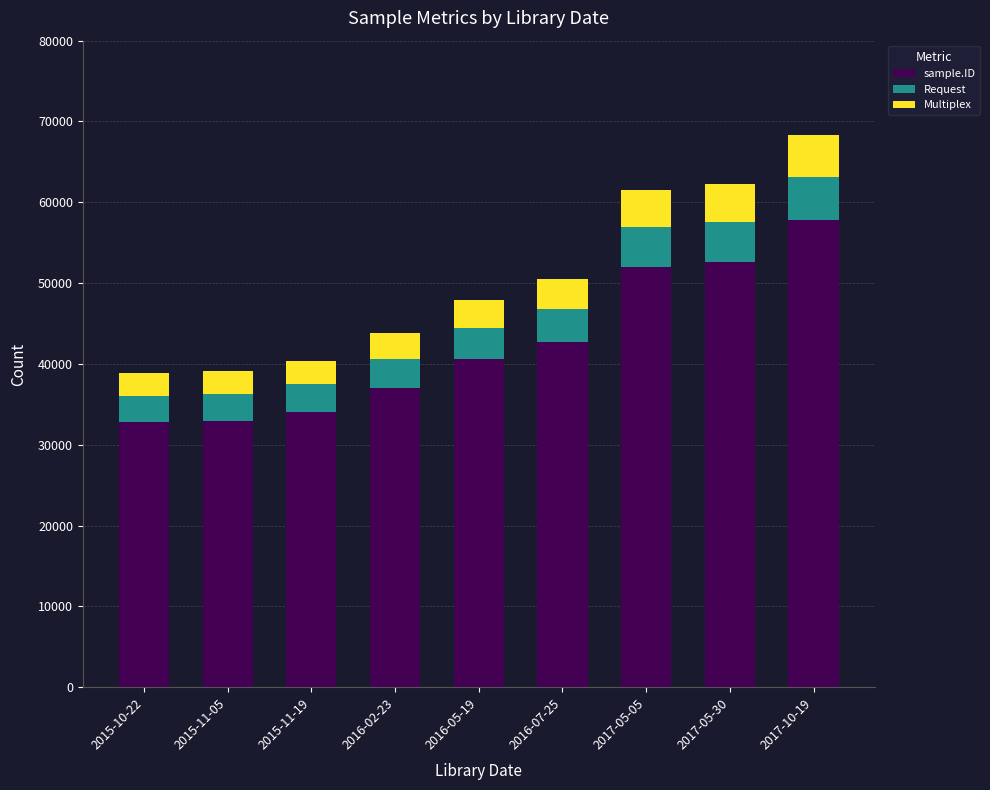

Which category has the highest value in the sample.ID series?

2017-10-19